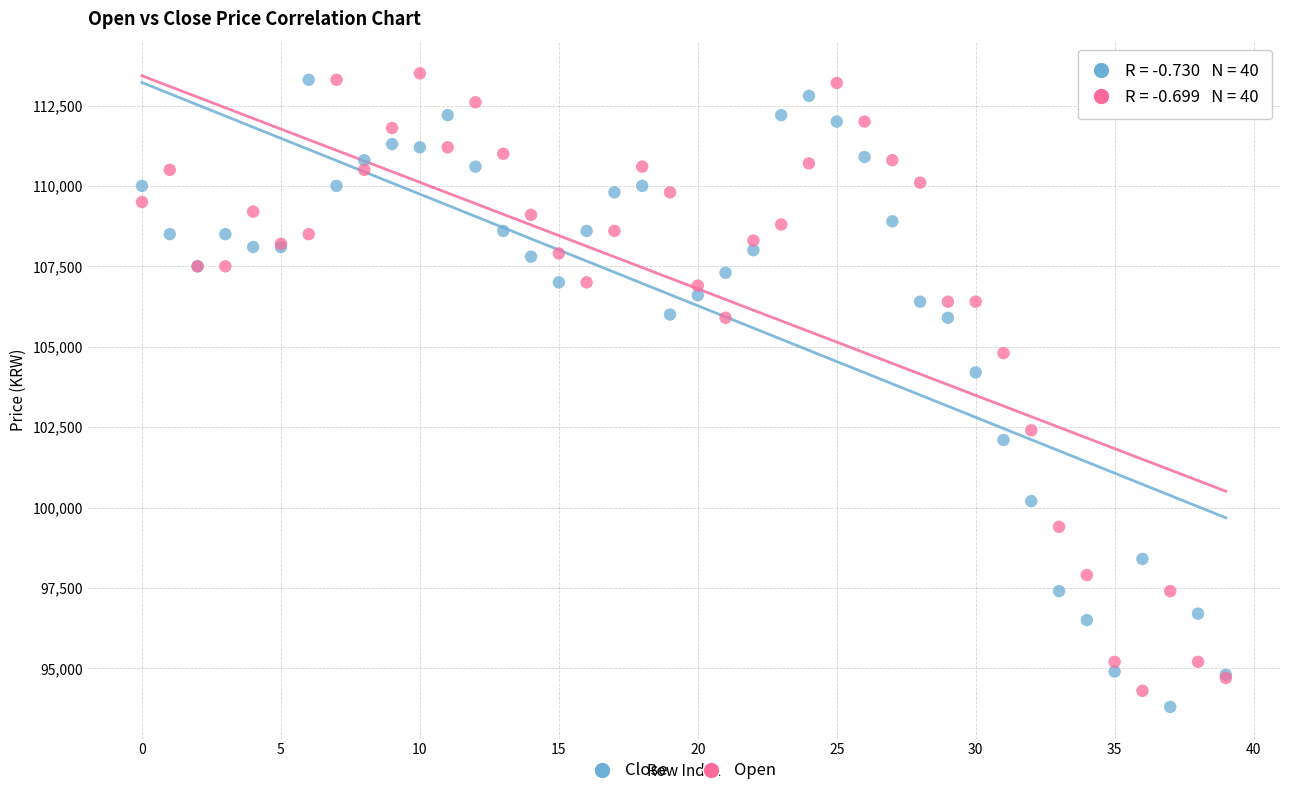

Which series contains the lowest Y value?

Close